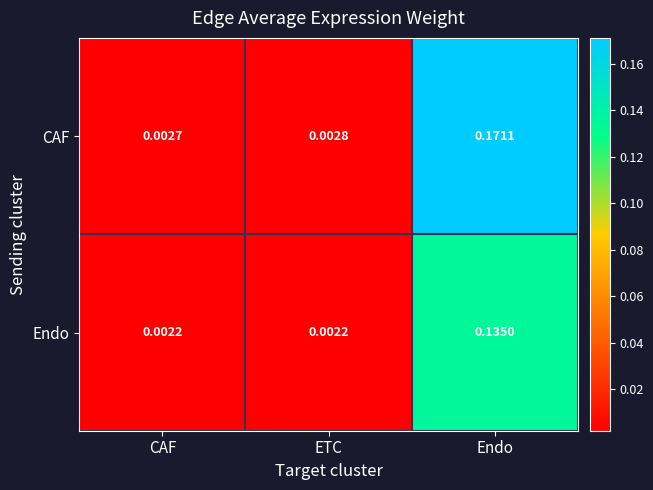

Between ETC and Endo, which series saw the biggest shift?

CAF